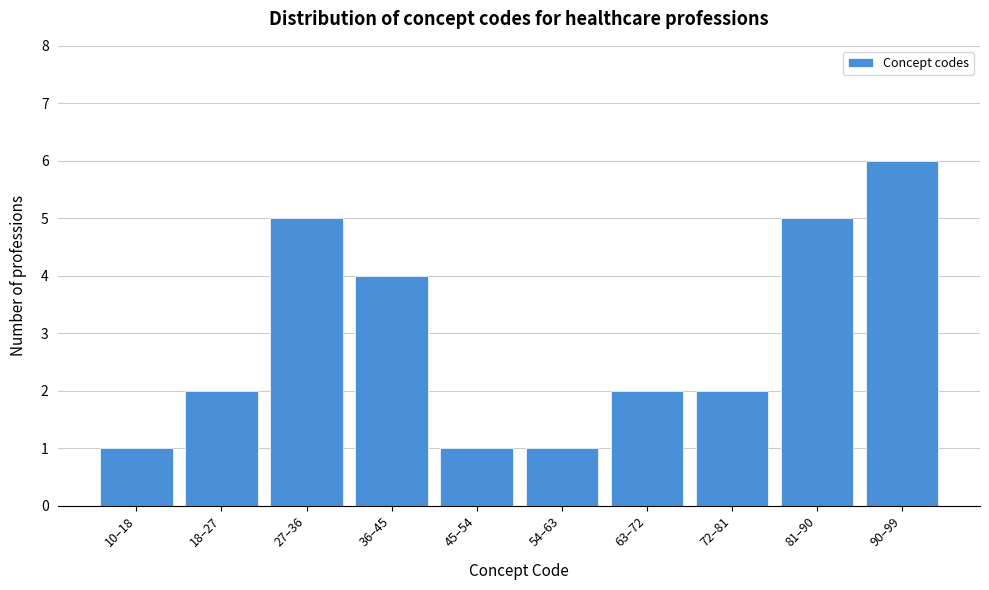

Reading left to right, transcribe all the data shown in this chart.

1	2	5	4	1	1	2	2	5	6